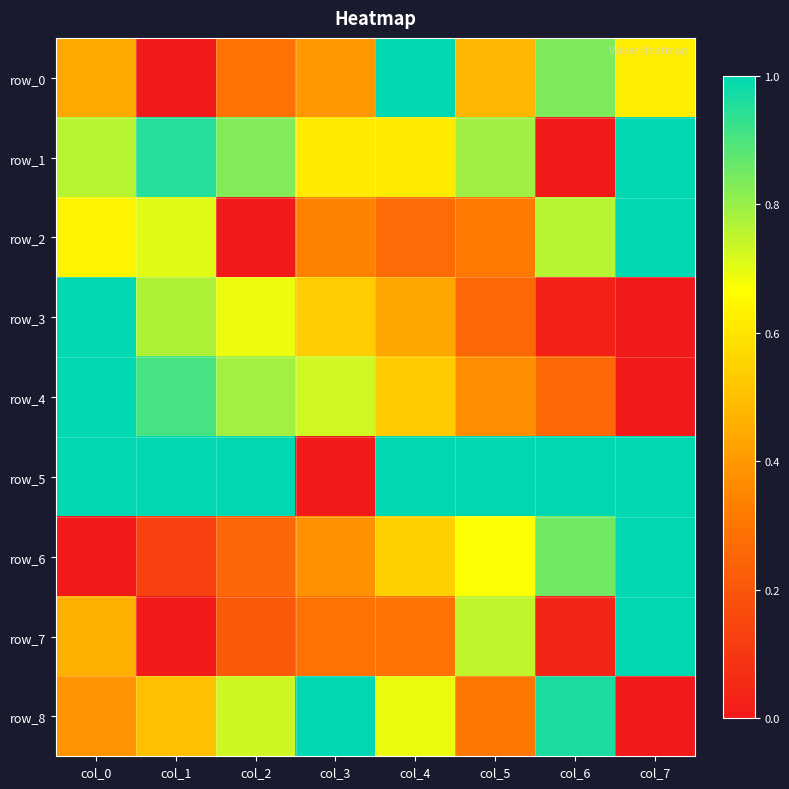

Which label corresponds to the smallest value in the chart?

col_1